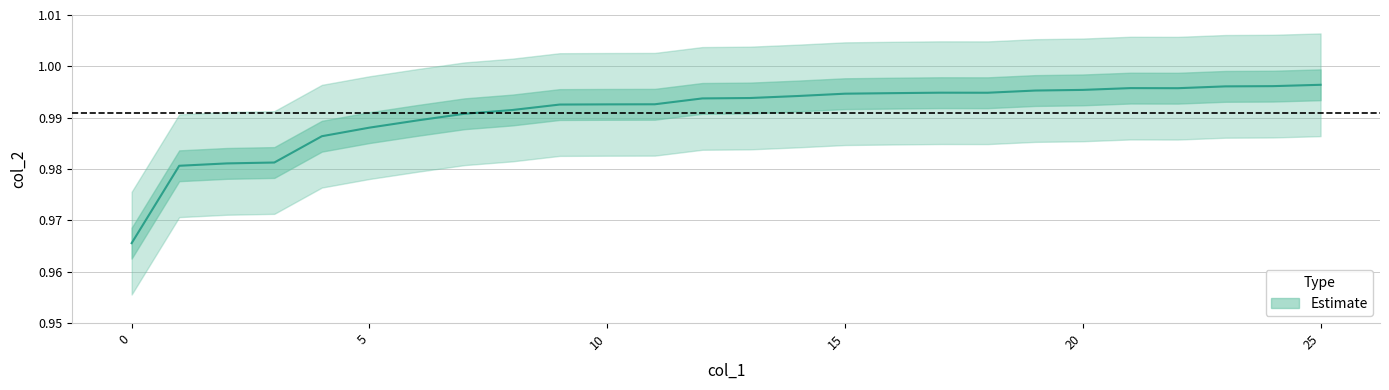

The value at 7 is 1.0. True or false?

True